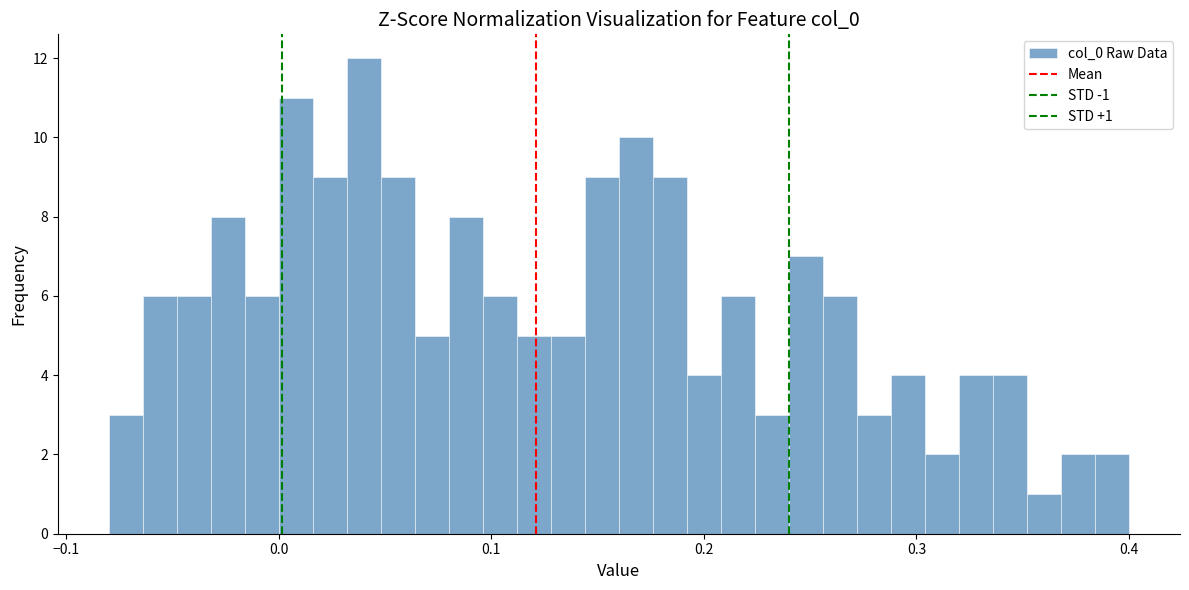

Around what value on the x-axis is the tallest bar? Give the approximate position of its centre, as read against the axis.

0.04